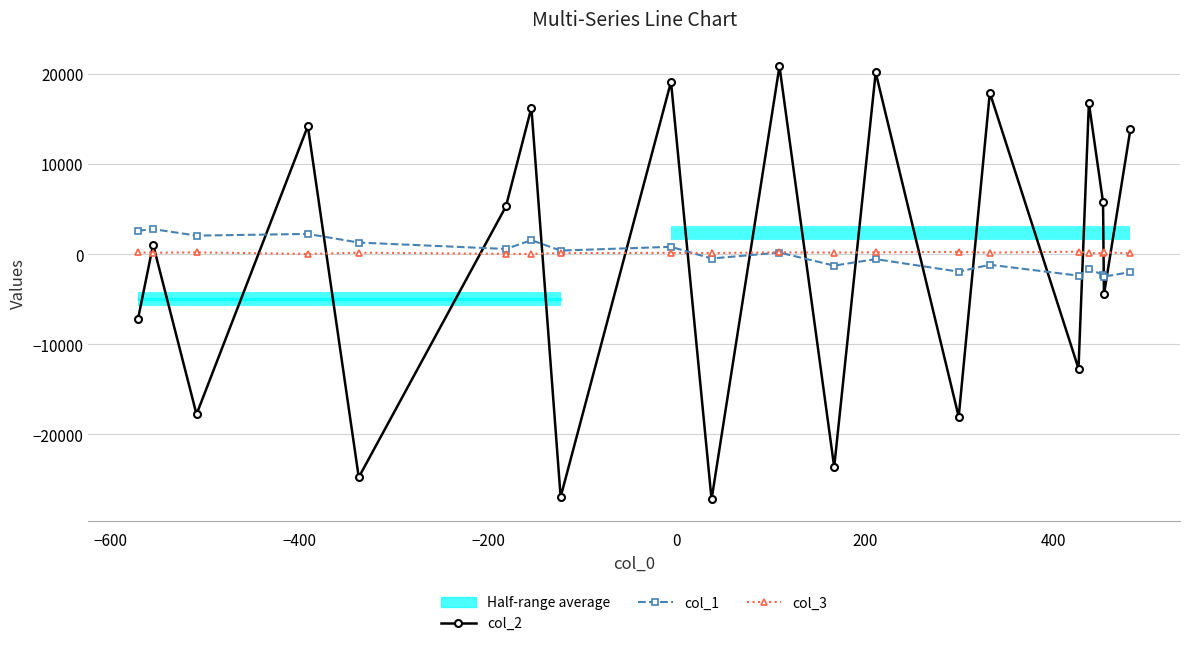

How many data points does each series have?

20